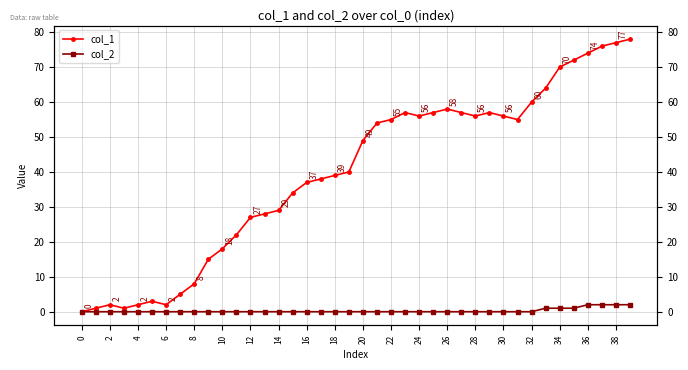

Count the number of data series in this chart.

2